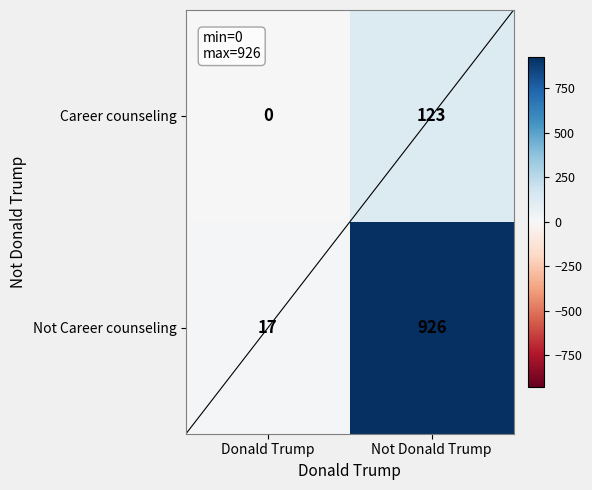

The Career counseling series shows 123 at Not Donald Trump. True or false?

True